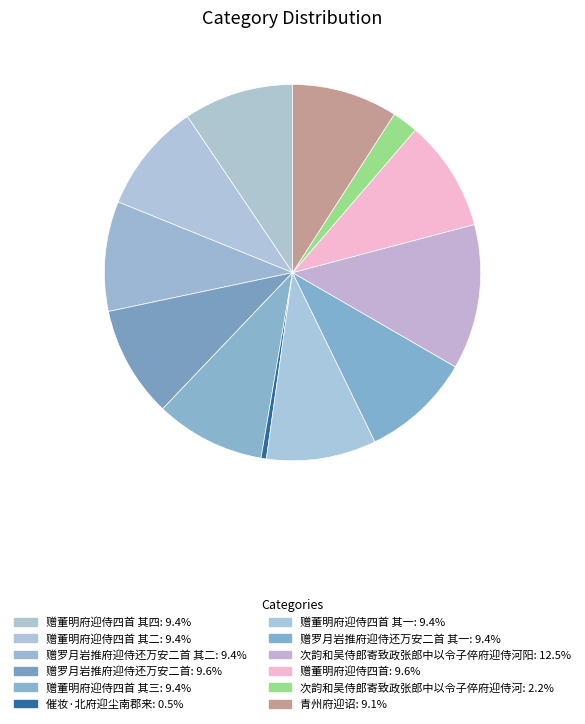

How many slices are in this pie chart?

12